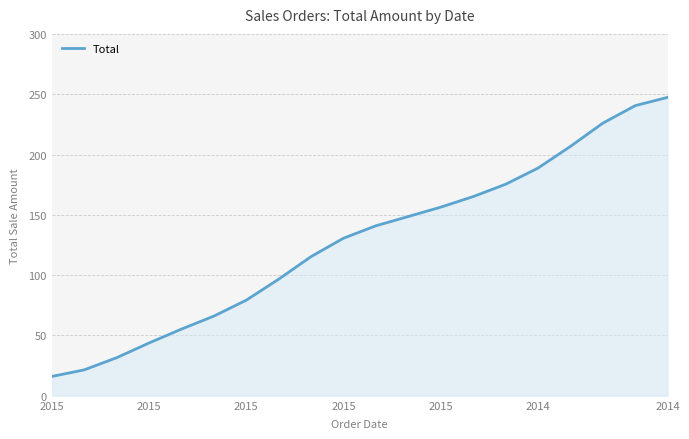

What is the difference between the maximum and minimum values?

231.4